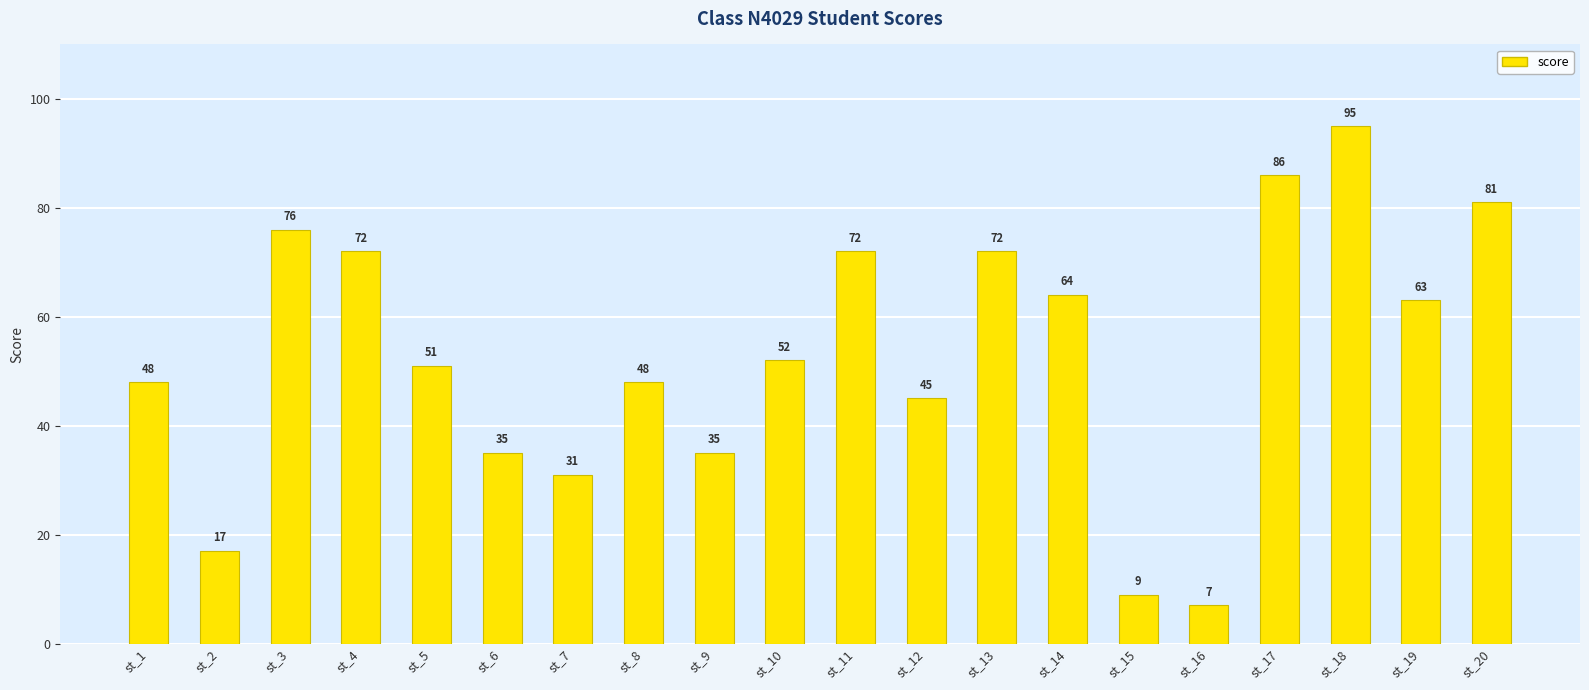

Reading left to right, list all the values displayed in this chart.

st_1=48	st_2=17	st_3=76	st_4=72	st_5=51	st_6=35	st_7=31	st_8=48	st_9=35	st_10=52	st_11=72	st_12=45	st_13=72	st_14=64	st_15=9	st_16=7	st_17=86	st_18=95	st_19=63	st_20=81